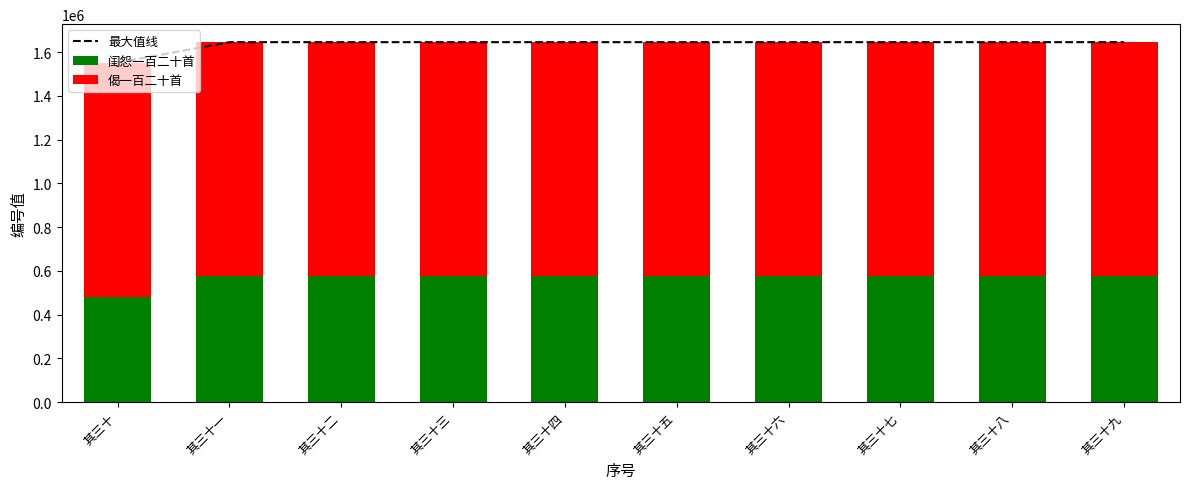

What is the maximum value for 闺怨一百二十首?

576341